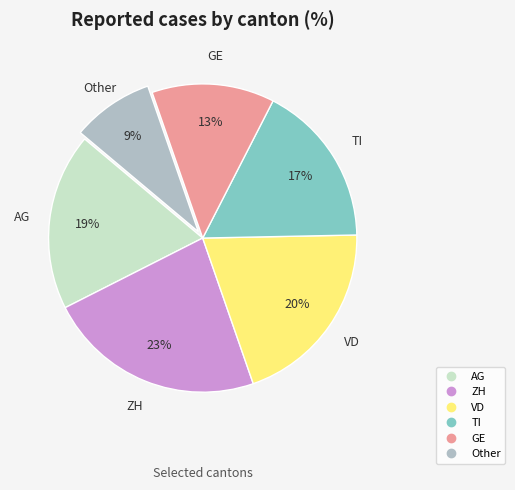

To the nearest percent, what is the average slice percentage?

17%